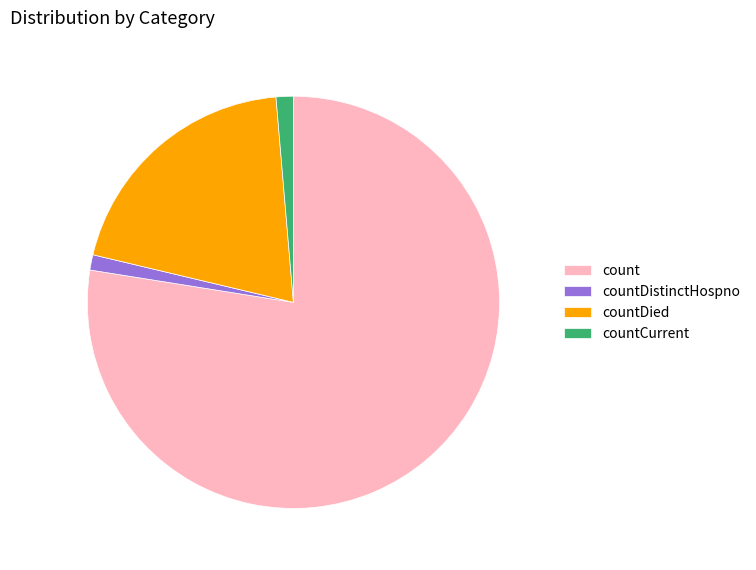

Which category has the biggest portion of the pie?

count